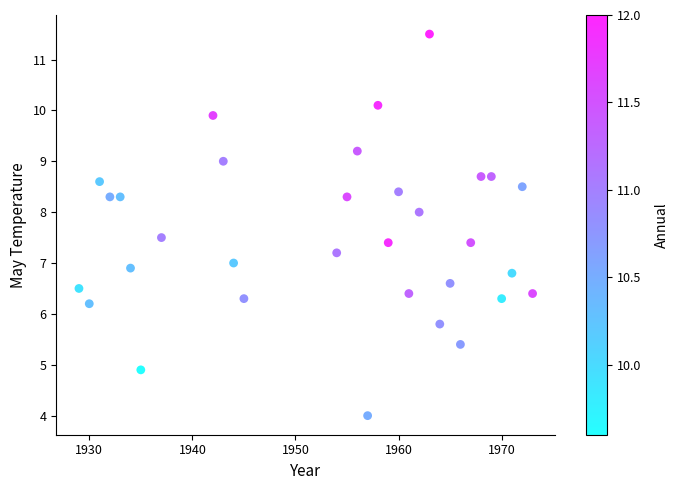

What is the range of Y values (max minus min)?

7.5